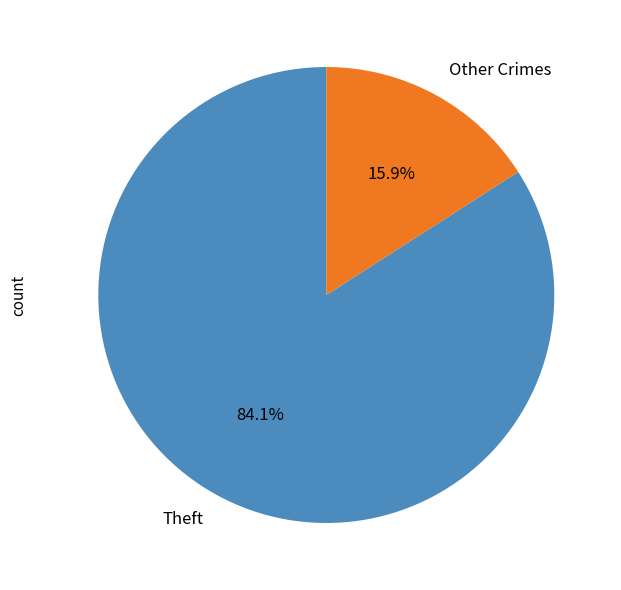

What percentage do Theft and Other Crimes together represent?

100.0%